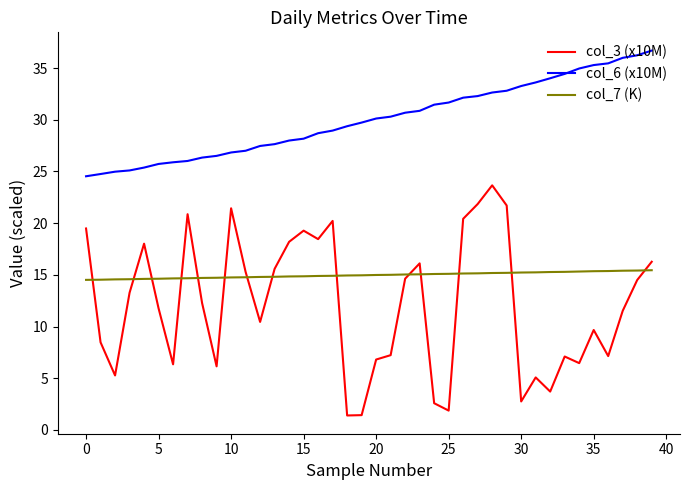

Which series has the largest total across all categories?

col_6 (x10M)